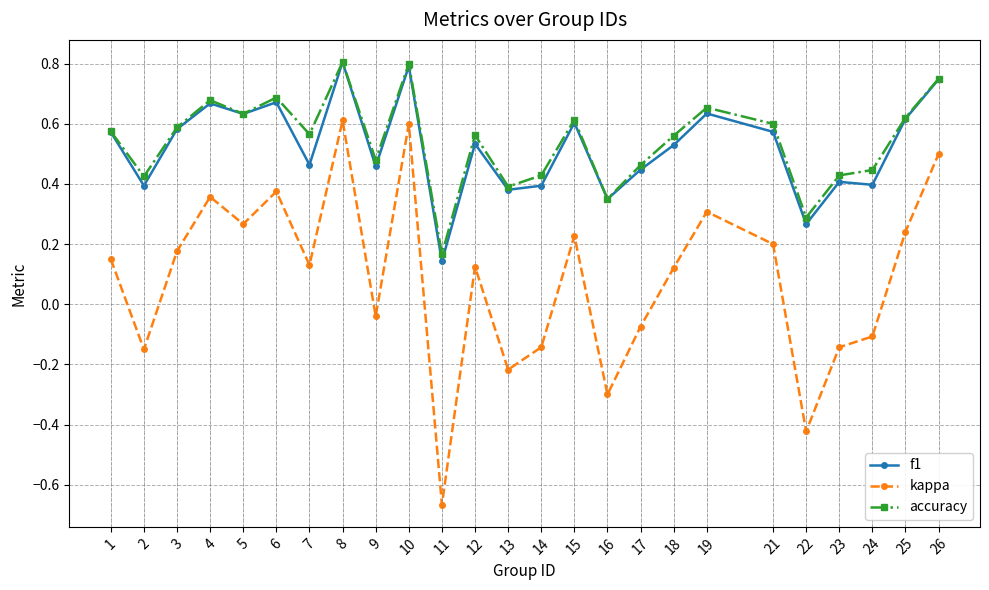

Between 10 and 23, which series saw the biggest shift?

kappa